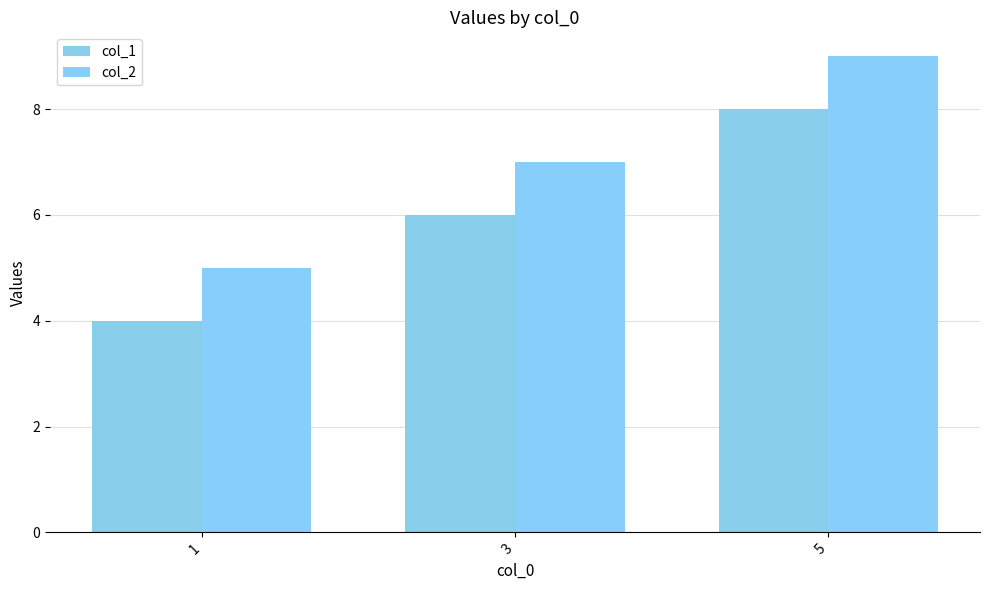

What are all the series names shown in the legend?

col_1, col_2